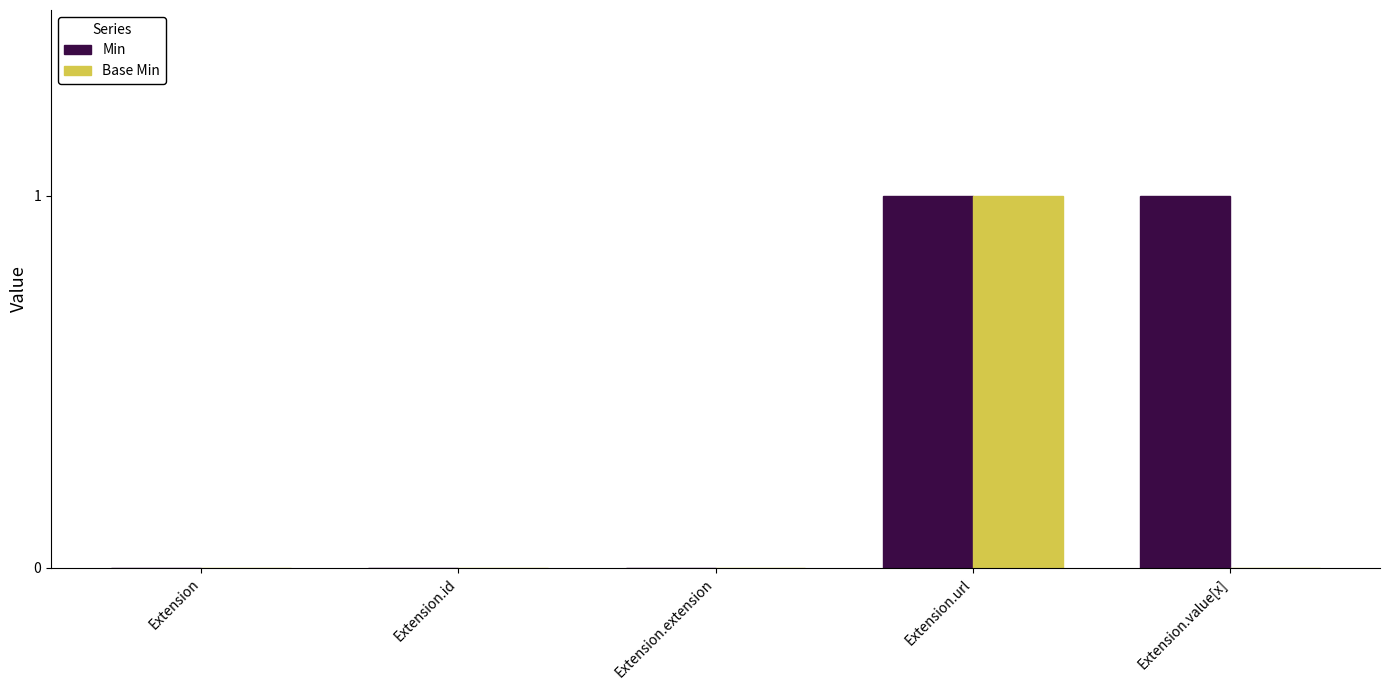

Between Extension.id and Extension.value[x], which series saw the biggest shift?

Min